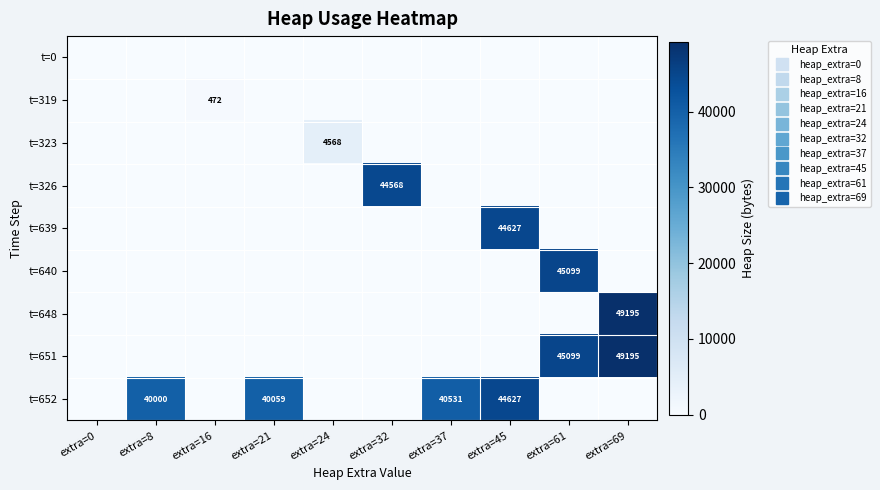

At which category is the sum across all series the highest?

extra=69